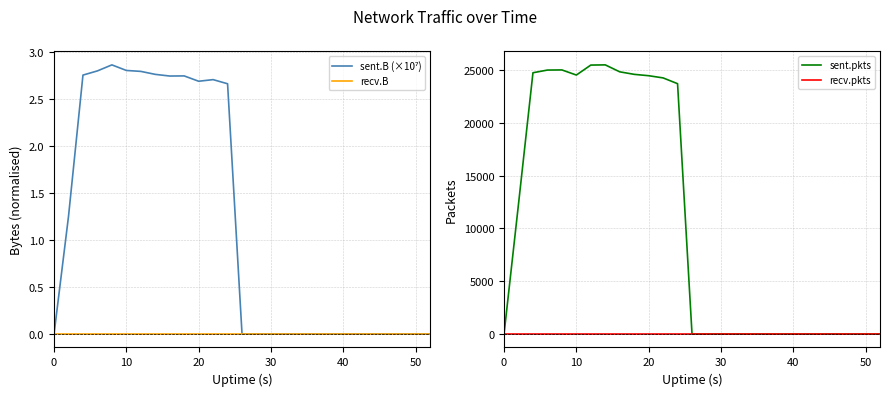

What is the greatest value displayed?

25490.0